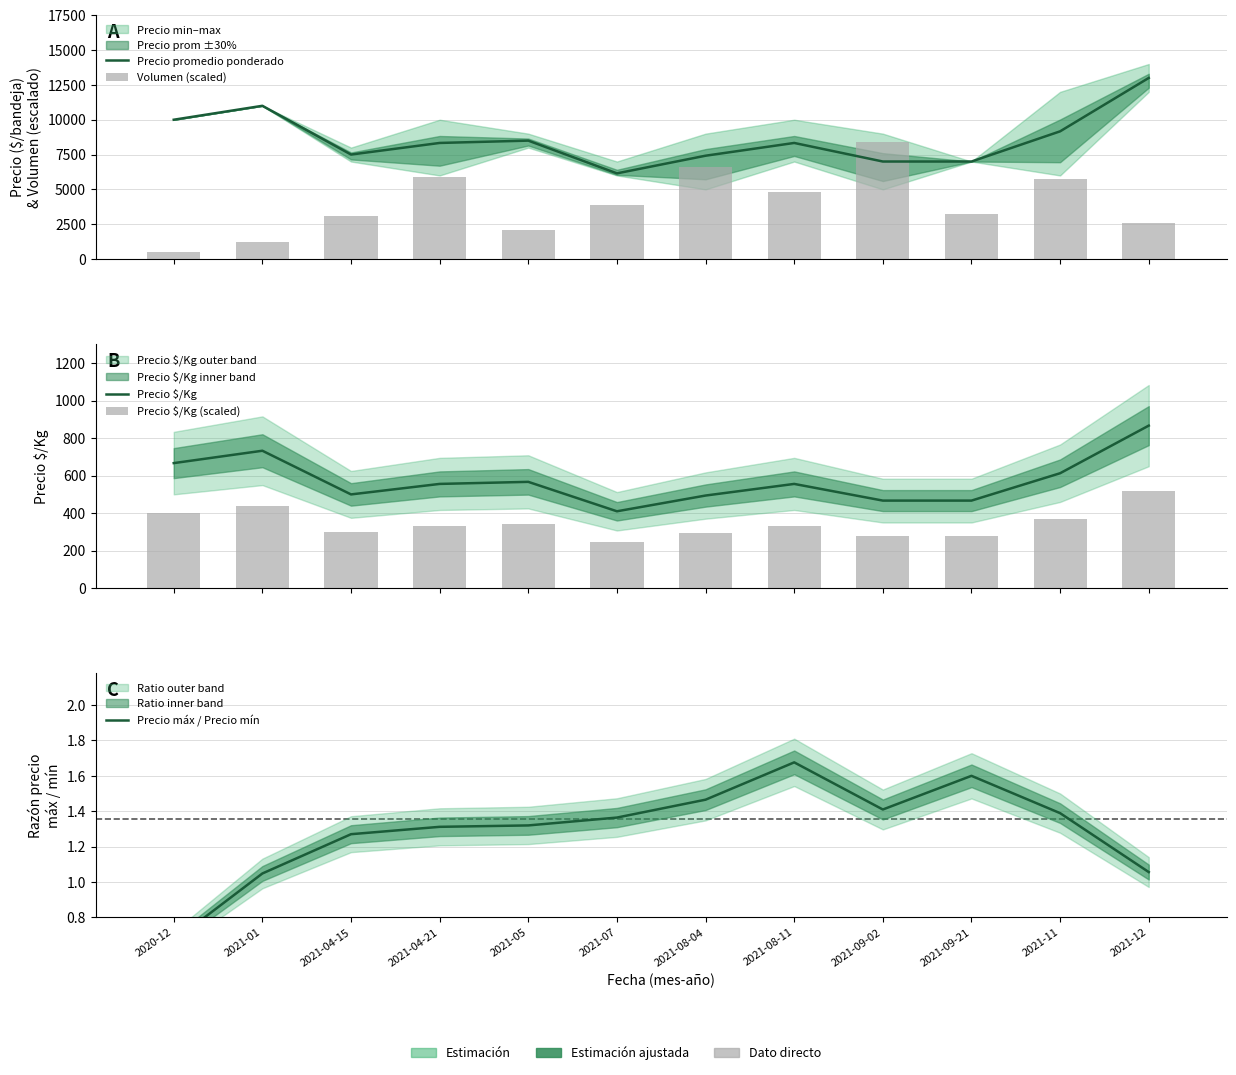

Which series has the largest total across all categories?

Precio promedio ponderado